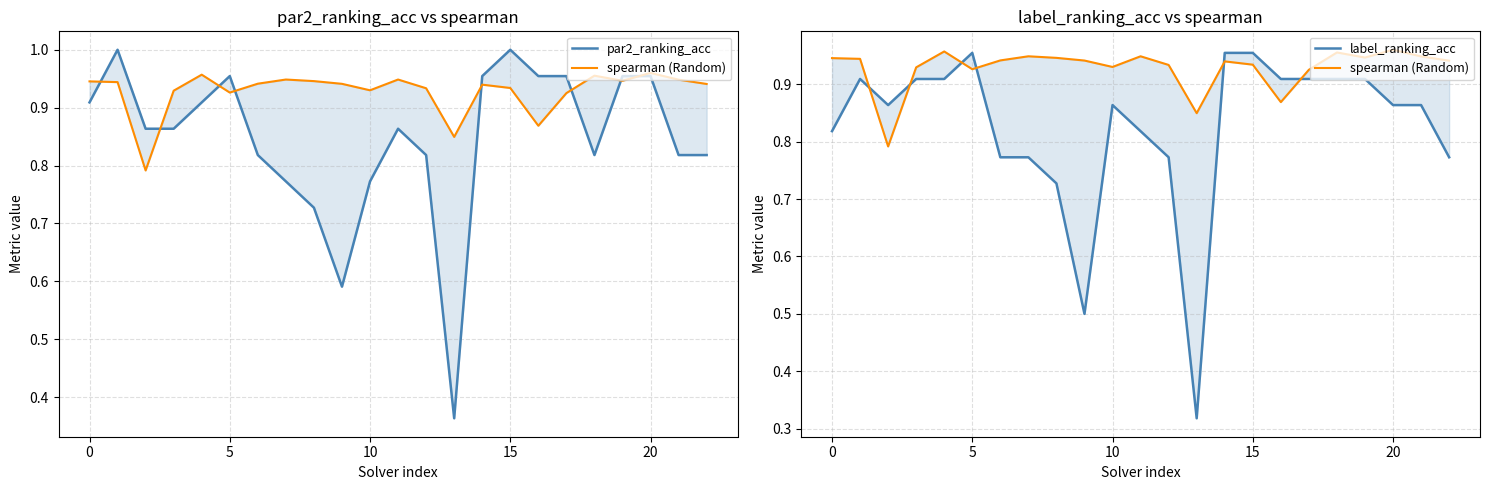

What is the maximum value shown in the chart?

1.0